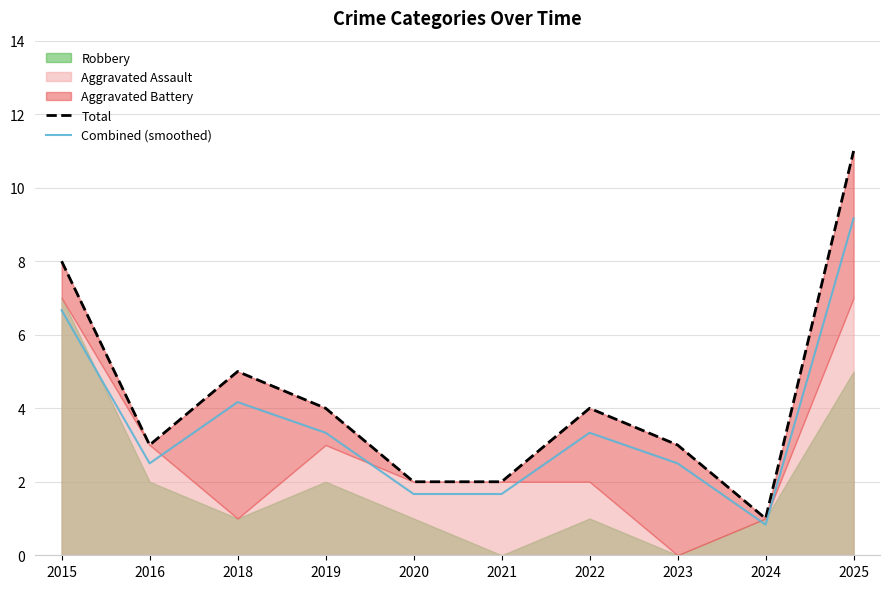

What is the maximum value for Combined (smoothed)?

9.2